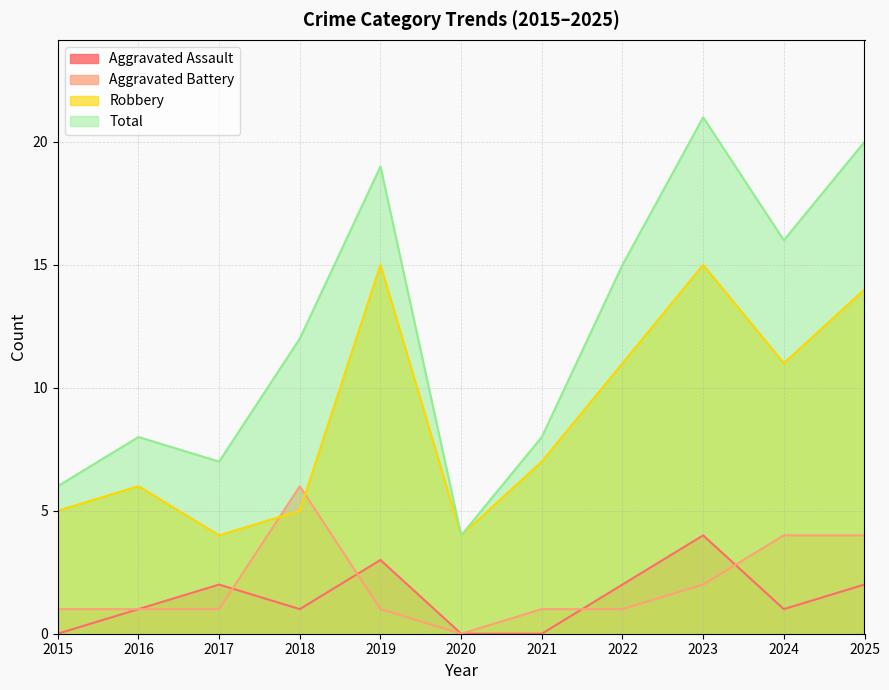

True or false: Total and Aggravated Battery cross at least once.

False